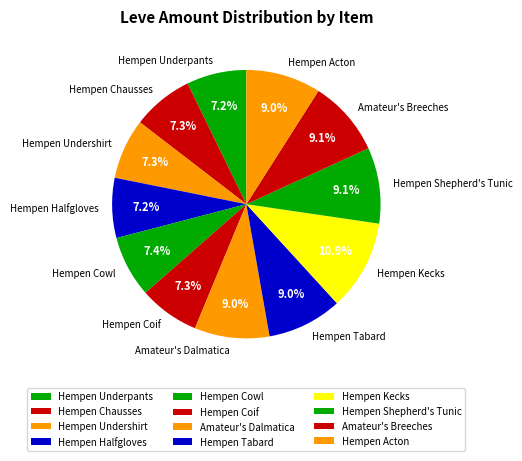

To the nearest percent, what is the average slice percentage?

8%